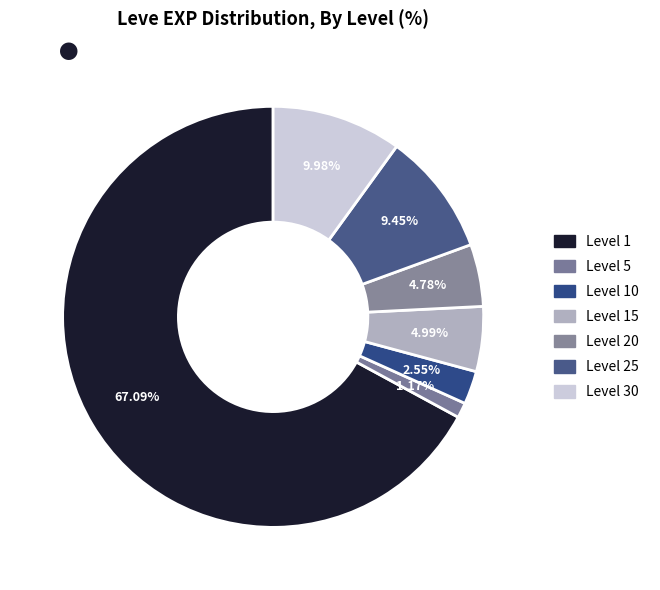

How many segments does this pie chart have?

7